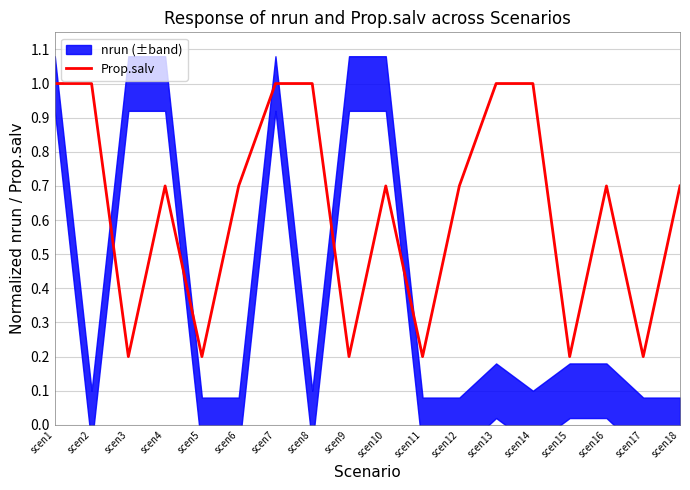

Where is the first local minimum?

scen3